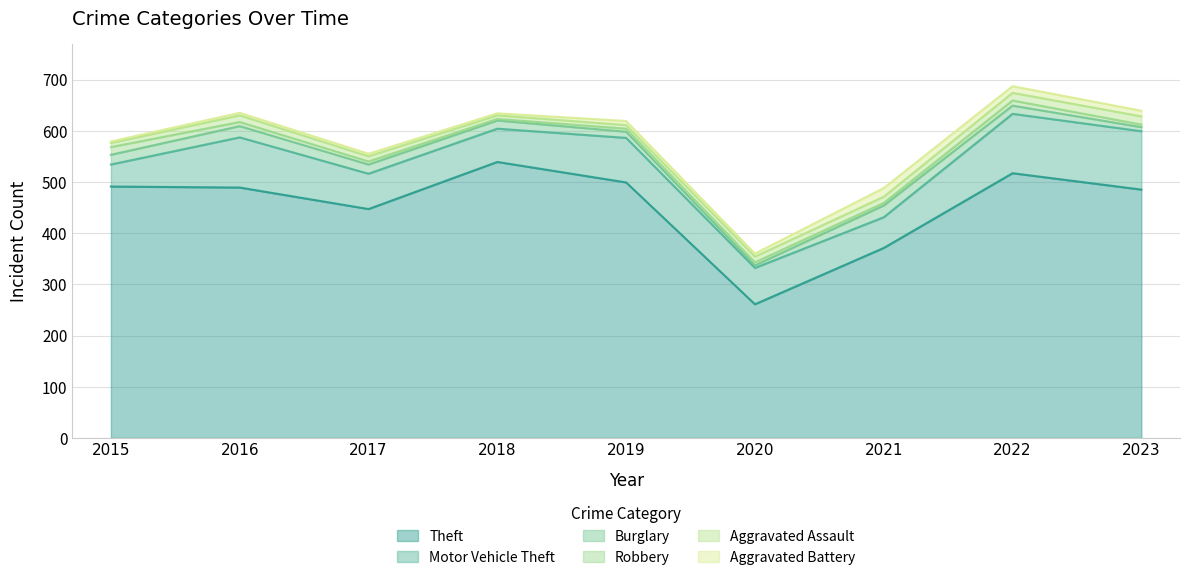

What is the difference between the maximum and minimum values in the Burglary series?

18